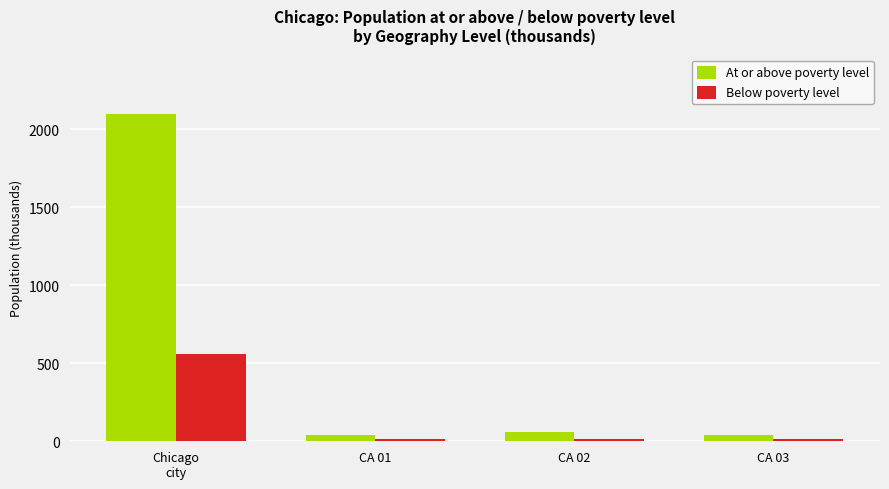

Are the bars horizontal?

No